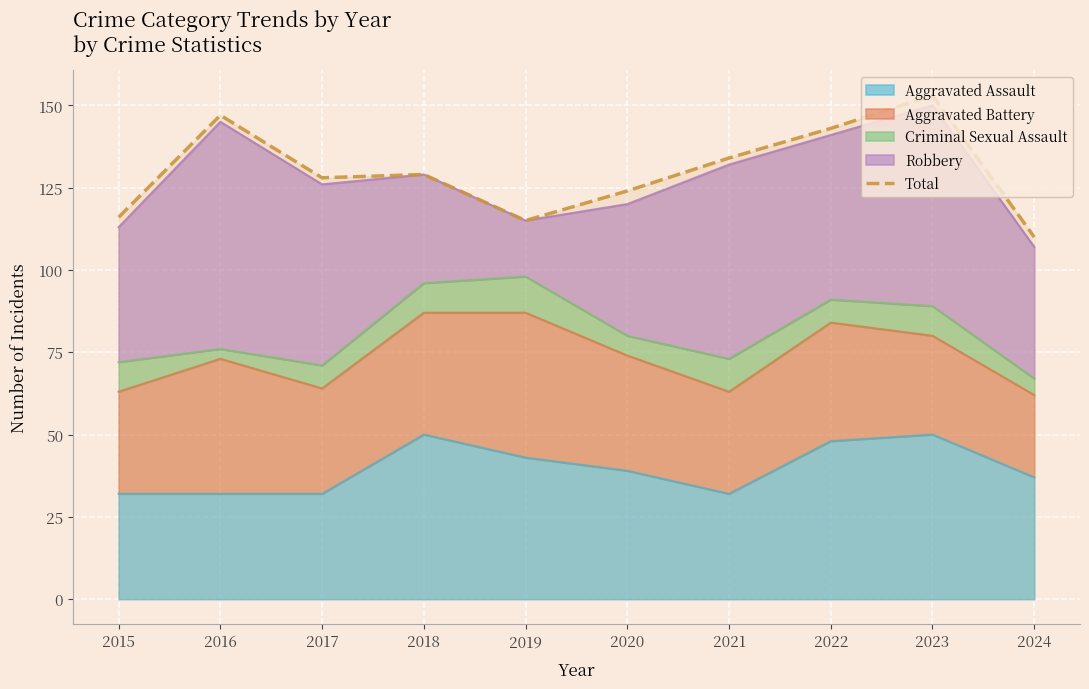

What is the average value?

130